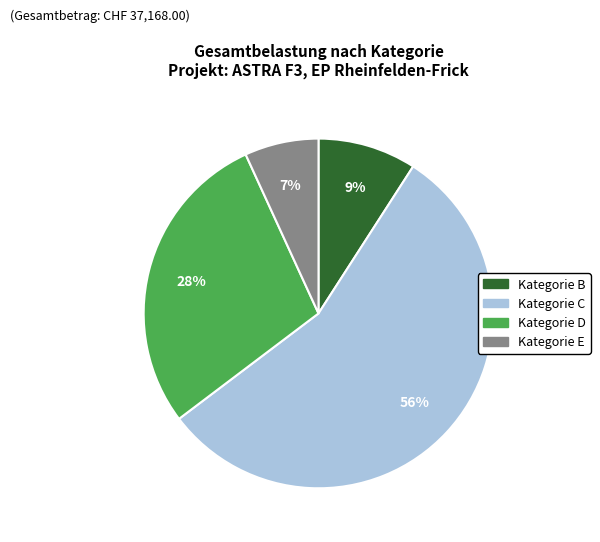

Is there any slice that represents more than half of the pie?

Yes